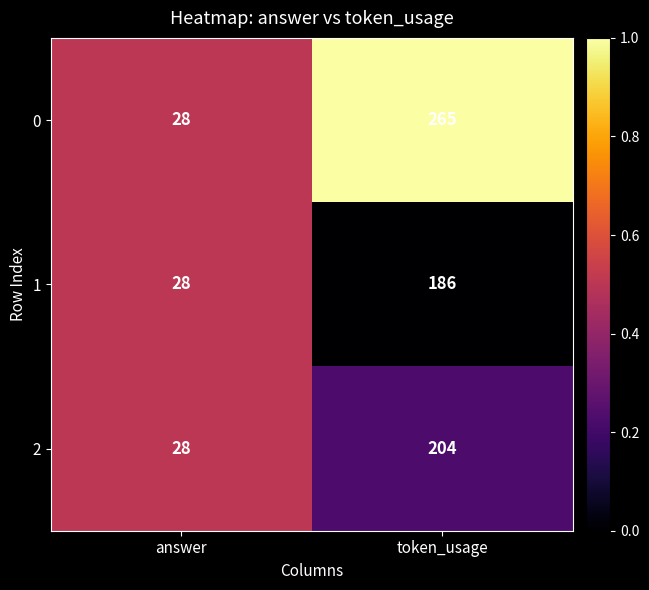

Read the 1 value at token_usage.

186